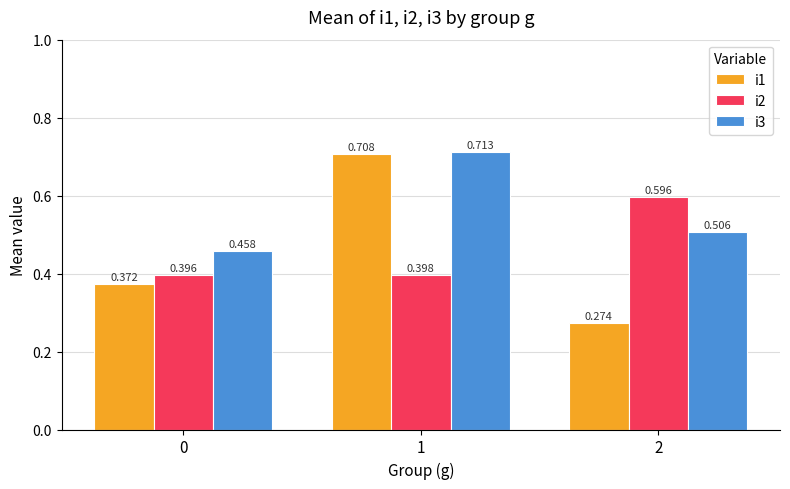

Is the value of i1 at 0 greater than the value of i3 at 0?

No